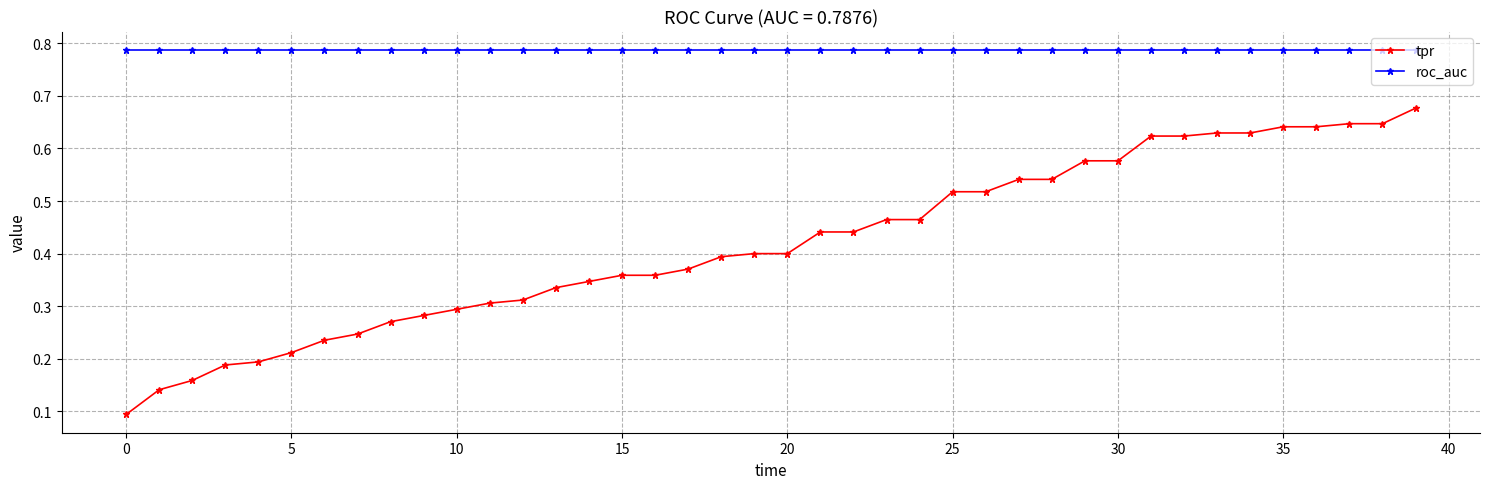

At how many categories does at least one series exceed 0?

40